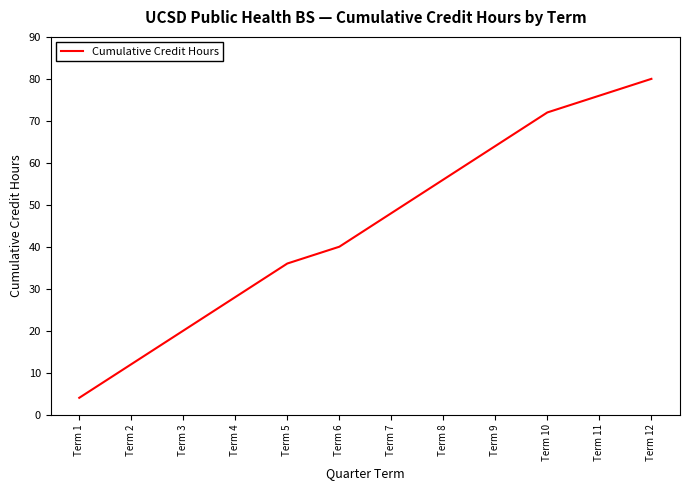

What is the difference between the values at Term 2 and Term 3?

8